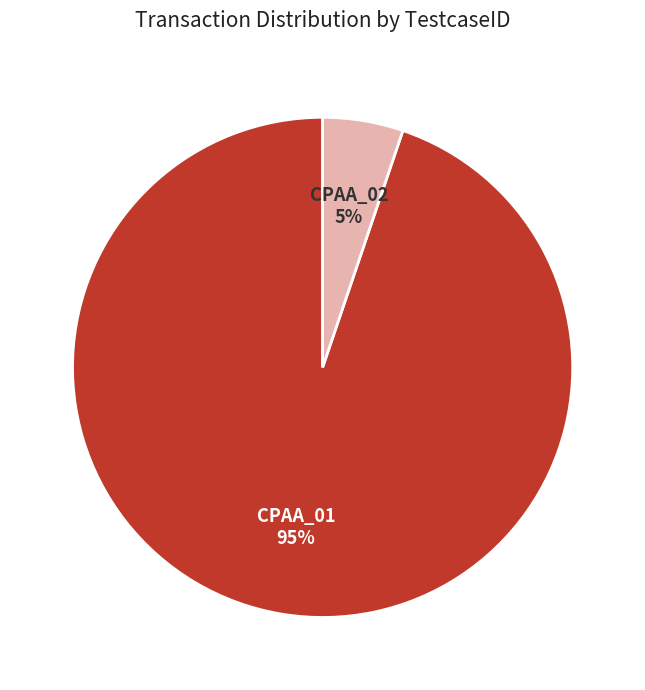

Is the sum of CPAA_02 and CPAA_01 greater than half?

Yes